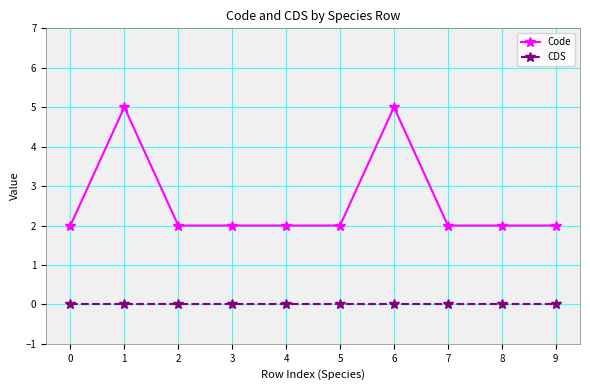

Rank the series by their maximum value, from lowest to highest.

CDS, Code